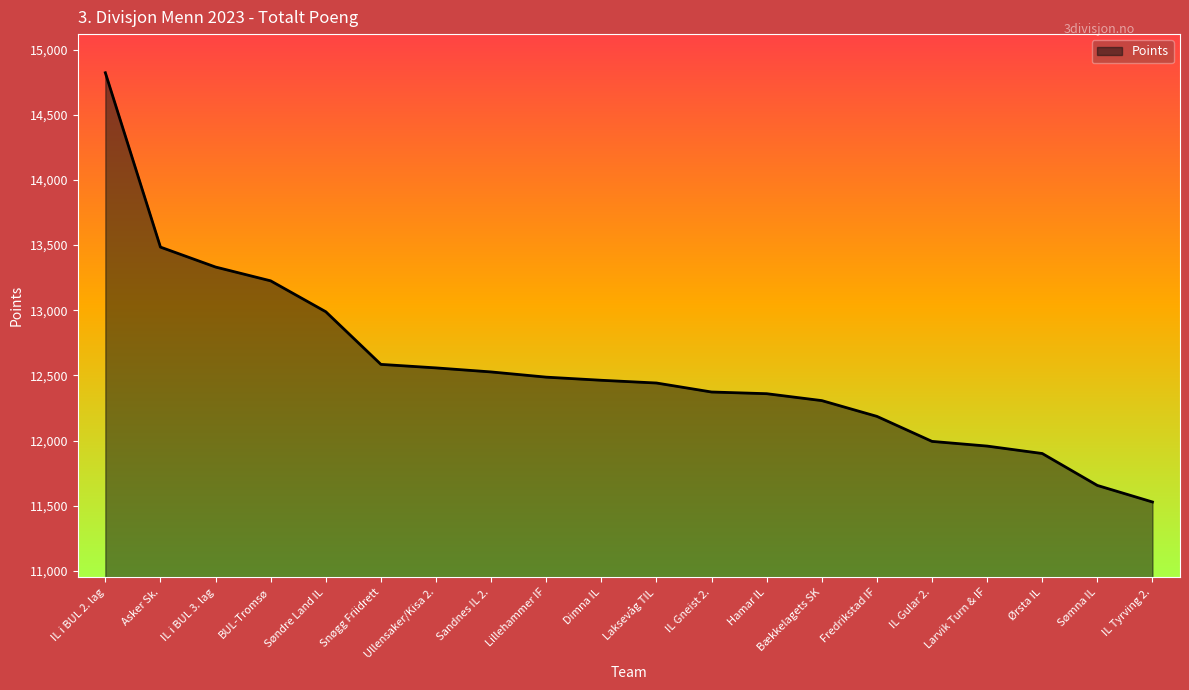

What is the minimum value shown in the chart?

11529